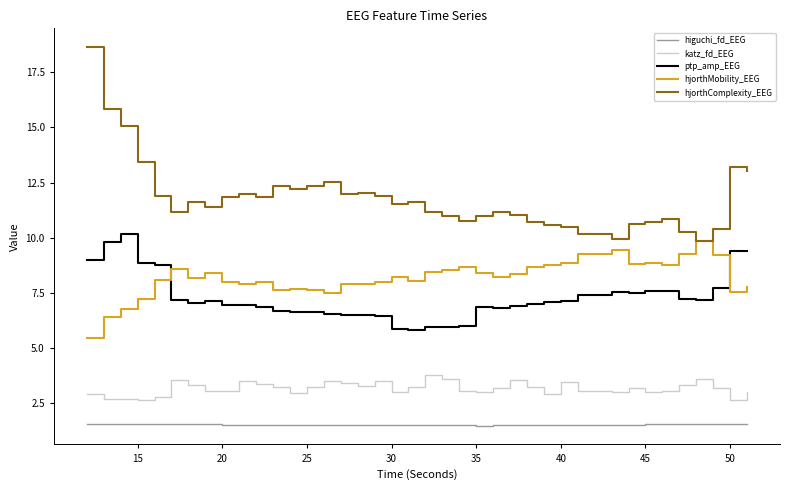

Which series has the largest total across all categories?

hjorthComplexity_EEG